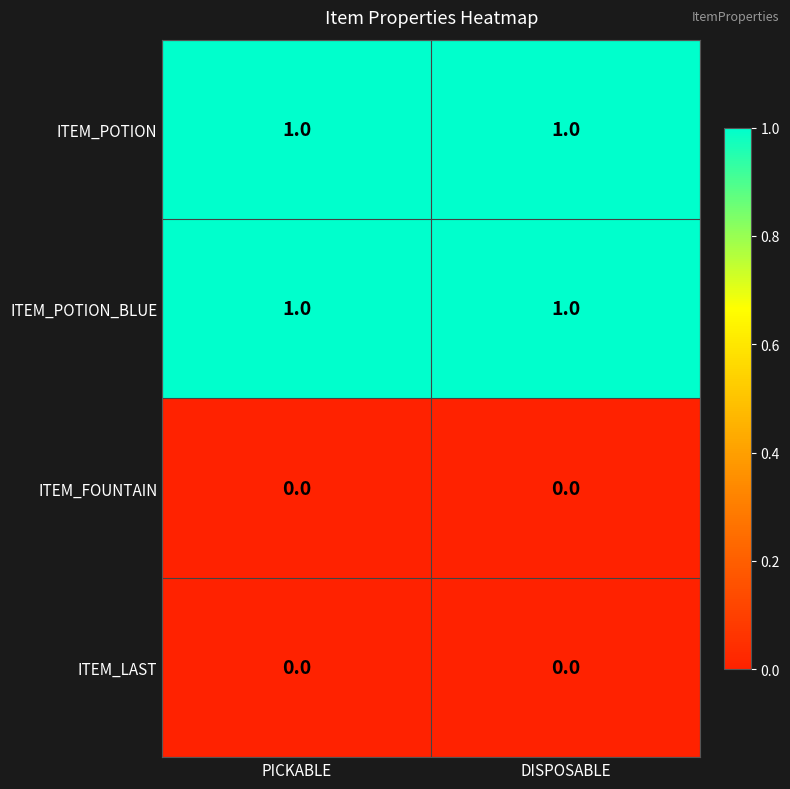

True or false: ITEM_POTION has a value of 2 at DISPOSABLE.

False